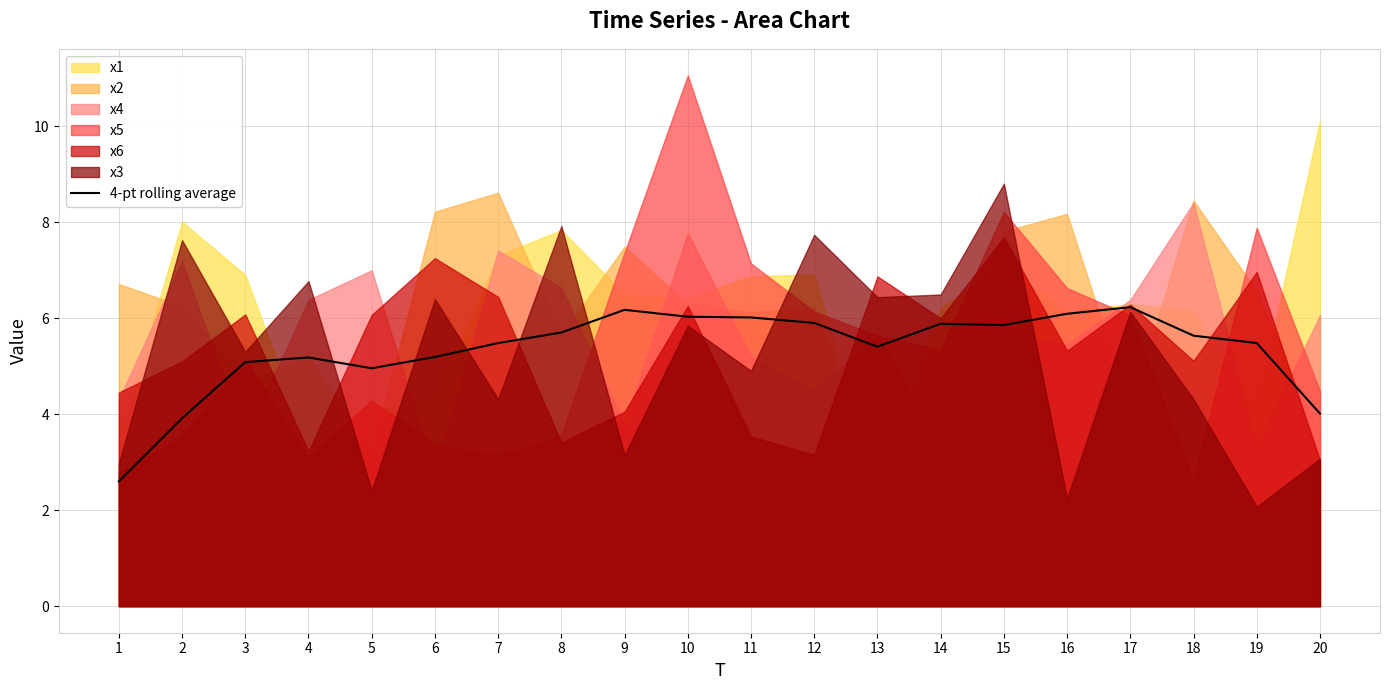

Is it true that 4-pt rolling average equals 5.5 at 19?

True